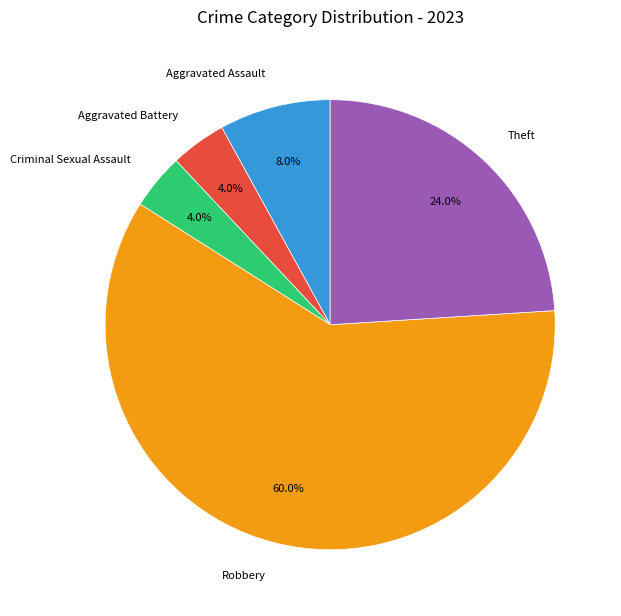

To the nearest percent, what is the difference between the Criminal Sexual Assault and Aggravated Assault slice percentages?

4%